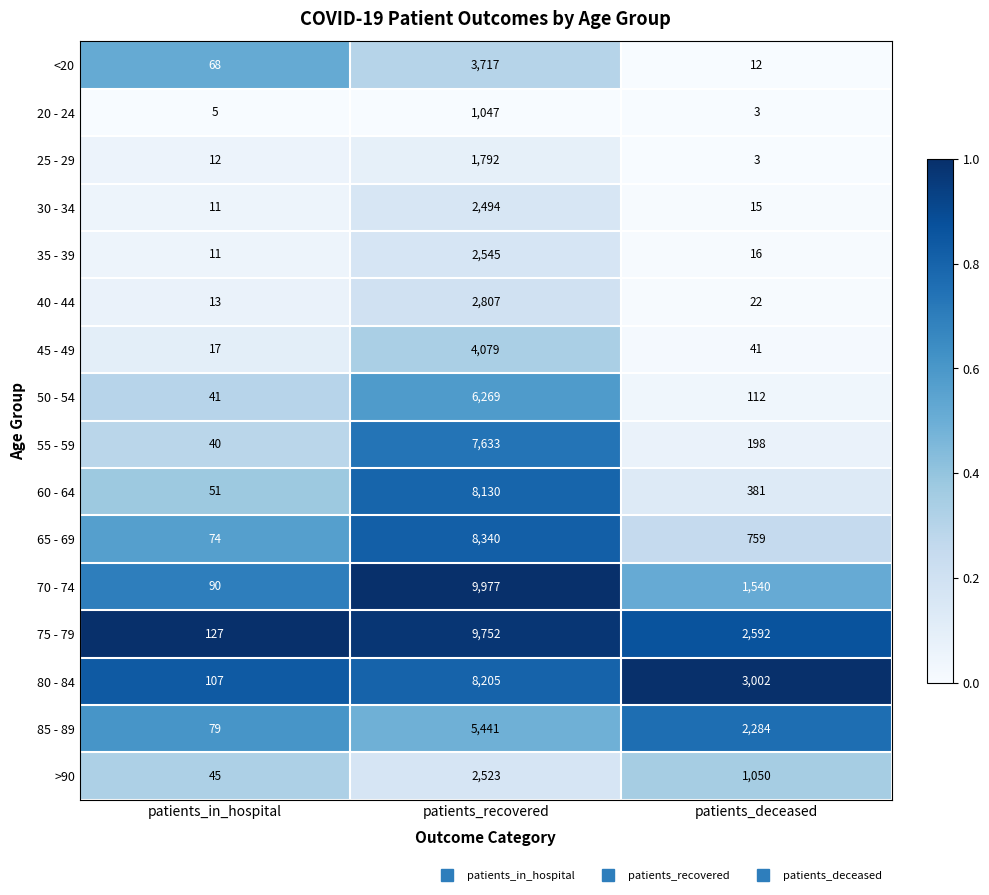

Rank the categories by 80 - 84 value from highest to lowest.

patients_recovered, patients_deceased, patients_in_hospital